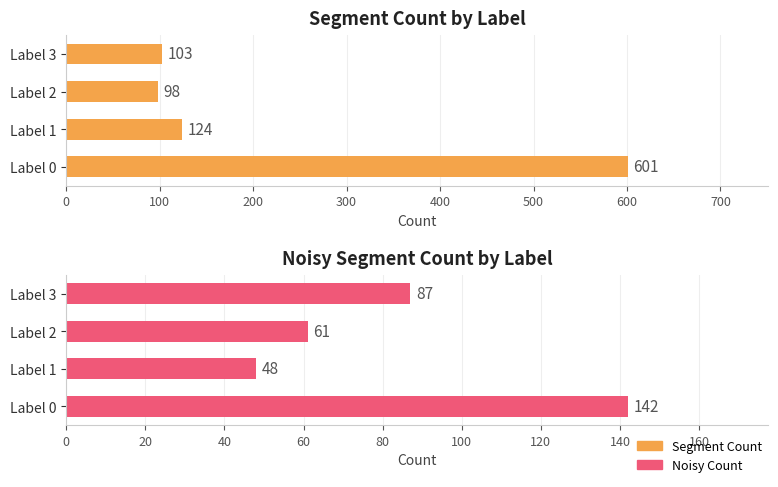

How many groups of bars are there?

4